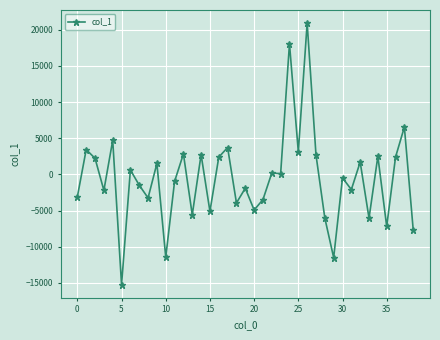

What is the value of the 28th point from the left?

2683.9